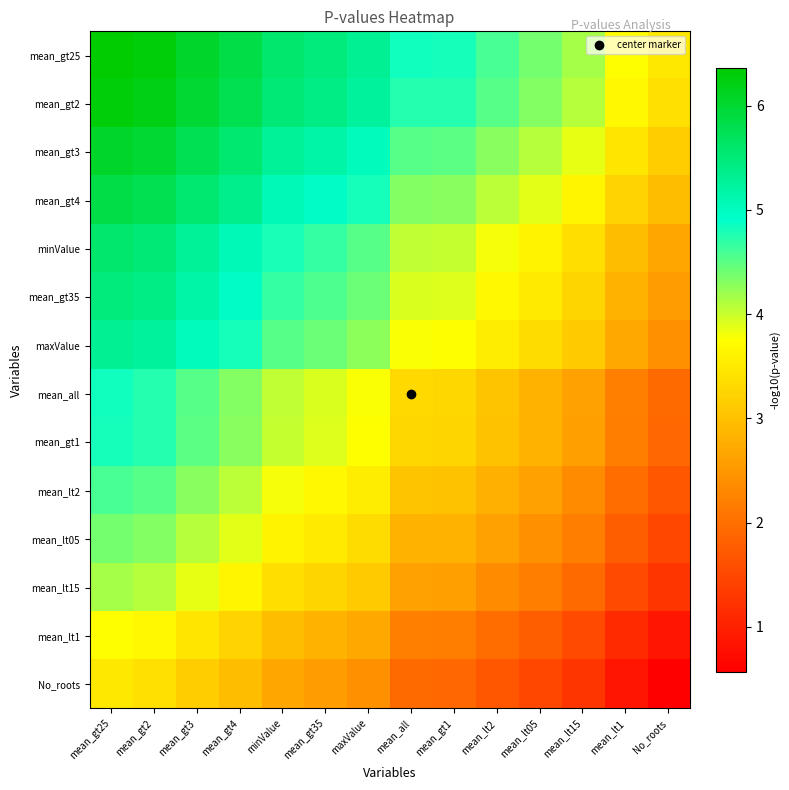

Reading right to left, extract all data points from this chart.

mean_gt25: No_roots=3.5	mean_lt1=3.7	mean_lt15=4.2	mean_lt05=4.4	mean_lt2=4.6	mean_gt1=4.8	mean_all=4.8	maxValue=5.3	mean_gt35=5.5	minValue=5.6	mean_gt4=5.9	mean_gt3=6.1	mean_gt2=6.3	mean_gt25=6.4
mean_gt2: No_roots=3.4	mean_lt1=3.7	mean_lt15=4.1	mean_lt05=4.3	mean_lt2=4.5	mean_gt1=4.7	mean_all=4.8	maxValue=5.2	mean_gt35=5.4	minValue=5.5	mean_gt4=5.8	mean_gt3=6.0	mean_gt2=6.2	mean_gt25=6.3
mean_gt3: No_roots=3.2	mean_lt1=3.4	mean_lt15=3.9	mean_lt05=4.1	mean_lt2=4.3	mean_gt1=4.5	mean_all=4.5	maxValue=5.0	mean_gt35=5.2	minValue=5.3	mean_gt4=5.6	mean_gt3=5.8	mean_gt2=6.0	mean_gt25=6.1
mean_gt4: No_roots=3.0	mean_lt1=3.2	mean_lt15=3.6	mean_lt05=3.9	mean_lt2=4.1	mean_gt1=4.3	mean_all=4.3	maxValue=4.8	mean_gt35=5.0	minValue=5.1	mean_gt4=5.3	mean_gt3=5.6	mean_gt2=5.8	mean_gt25=5.9
minValue: No_roots=2.7	mean_lt1=3.0	mean_lt15=3.4	mean_lt05=3.6	mean_lt2=3.8	mean_gt1=4.0	mean_all=4.0	maxValue=4.5	mean_gt35=4.7	minValue=4.8	mean_gt4=5.1	mean_gt3=5.3	mean_gt2=5.5	mean_gt25=5.6
mean_gt35: No_roots=2.6	mean_lt1=2.9	mean_lt15=3.3	mean_lt05=3.5	mean_lt2=3.7	mean_gt1=3.9	mean_all=3.9	maxValue=4.4	mean_gt35=4.6	minValue=4.7	mean_gt4=5.0	mean_gt3=5.2	mean_gt2=5.4	mean_gt25=5.5
maxValue: No_roots=2.4	mean_lt1=2.7	mean_lt15=3.1	mean_lt05=3.3	mean_lt2=3.5	mean_gt1=3.8	mean_all=3.8	maxValue=4.3	mean_gt35=4.4	minValue=4.5	mean_gt4=4.8	mean_gt3=5.0	mean_gt2=5.2	mean_gt25=5.3
mean_all: No_roots=1.9	mean_lt1=2.2	mean_lt15=2.6	mean_lt05=2.9	mean_lt2=3.0	mean_gt1=3.3	mean_all=3.3	maxValue=3.8	mean_gt35=3.9	minValue=4.0	mean_gt4=4.3	mean_gt3=4.5	mean_gt2=4.8	mean_gt25=4.8
mean_gt1: No_roots=1.9	mean_lt1=2.2	mean_lt15=2.6	mean_lt05=2.8	mean_lt2=3.0	mean_gt1=3.2	mean_all=3.3	maxValue=3.8	mean_gt35=3.9	minValue=4.0	mean_gt4=4.3	mean_gt3=4.5	mean_gt2=4.7	mean_gt25=4.8
mean_lt2: No_roots=1.7	mean_lt1=2.0	mean_lt15=2.4	mean_lt05=2.6	mean_lt2=2.8	mean_gt1=3.0	mean_all=3.0	maxValue=3.5	mean_gt35=3.7	minValue=3.8	mean_gt4=4.1	mean_gt3=4.3	mean_gt2=4.5	mean_gt25=4.6
mean_lt05: No_roots=1.5	mean_lt1=1.8	mean_lt15=2.2	mean_lt05=2.4	mean_lt2=2.6	mean_gt1=2.8	mean_all=2.9	maxValue=3.3	mean_gt35=3.5	minValue=3.6	mean_gt4=3.9	mean_gt3=4.1	mean_gt2=4.3	mean_gt25=4.4
mean_lt15: No_roots=1.3	mean_lt1=1.5	mean_lt15=1.9	mean_lt05=2.2	mean_lt2=2.4	mean_gt1=2.6	mean_all=2.6	maxValue=3.1	mean_gt35=3.3	minValue=3.4	mean_gt4=3.6	mean_gt3=3.9	mean_gt2=4.1	mean_gt25=4.2
mean_lt1: No_roots=0.9	mean_lt1=1.1	mean_lt15=1.5	mean_lt05=1.8	mean_lt2=2.0	mean_gt1=2.2	mean_all=2.2	maxValue=2.7	mean_gt35=2.9	minValue=3.0	mean_gt4=3.2	mean_gt3=3.4	mean_gt2=3.7	mean_gt25=3.7
No_roots: No_roots=0.6	mean_lt1=0.9	mean_lt15=1.3	mean_lt05=1.5	mean_lt2=1.7	mean_gt1=1.9	mean_all=1.9	maxValue=2.4	mean_gt35=2.6	minValue=2.7	mean_gt4=3.0	mean_gt3=3.2	mean_gt2=3.4	mean_gt25=3.5